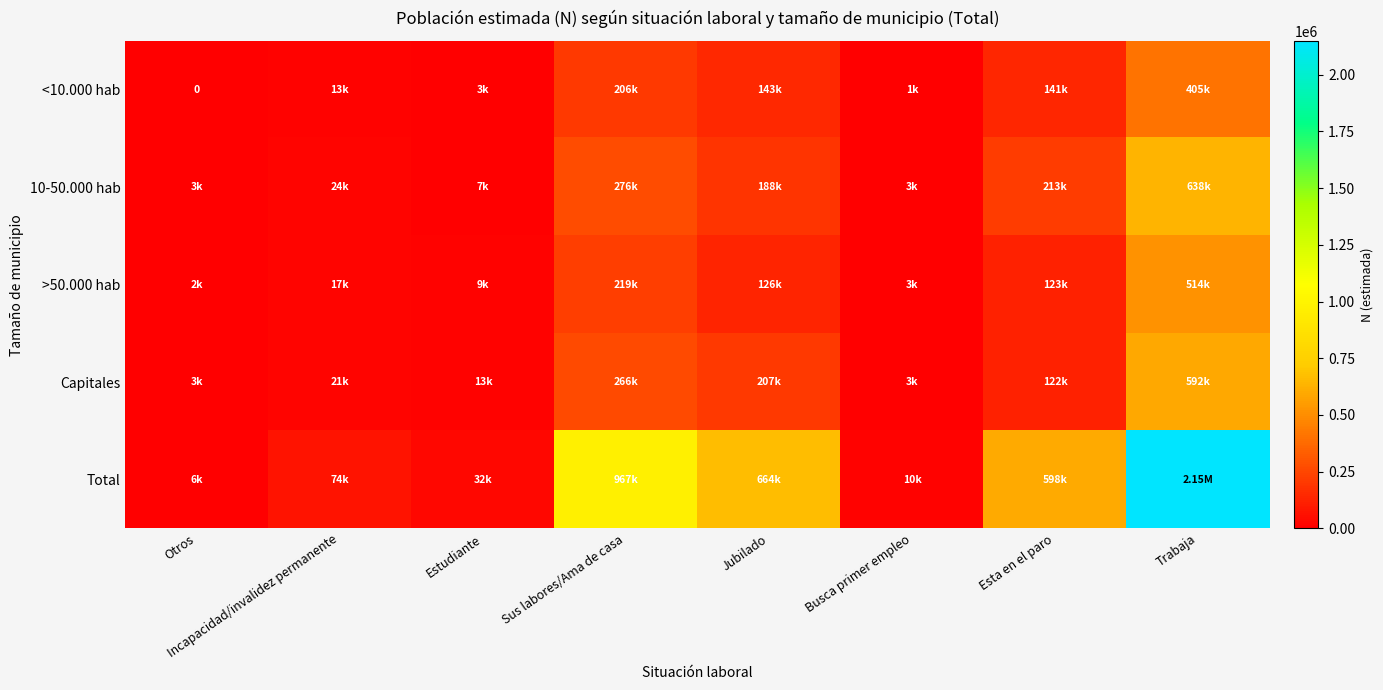

Which series has the largest total across all categories?

Total